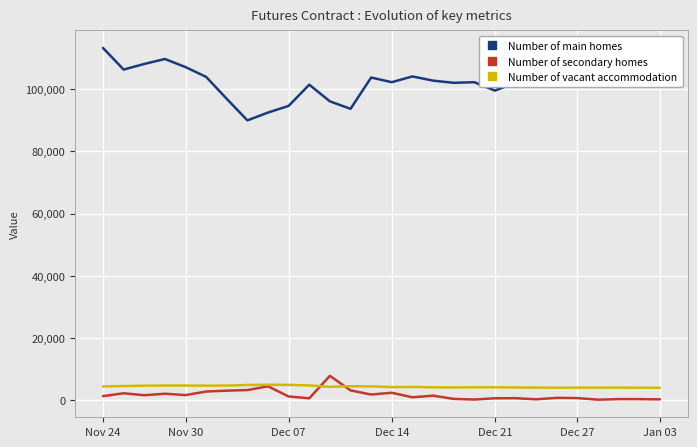

Which series has the largest total across all categories?

Number of main homes